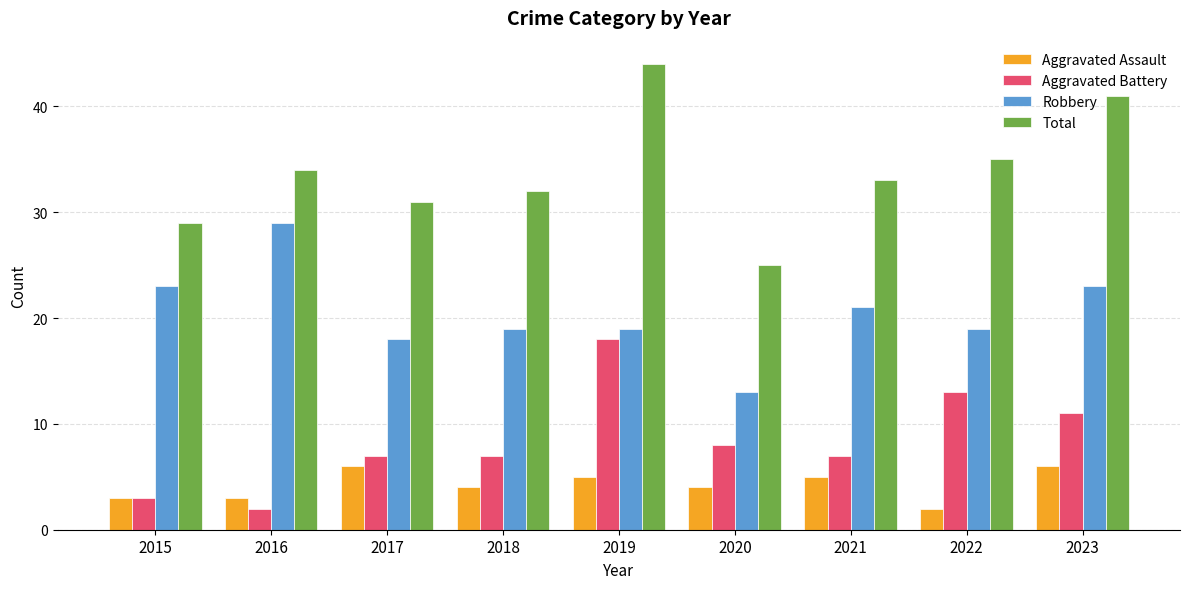

Is it true that Aggravated Assault equals 2 at 2019?

False